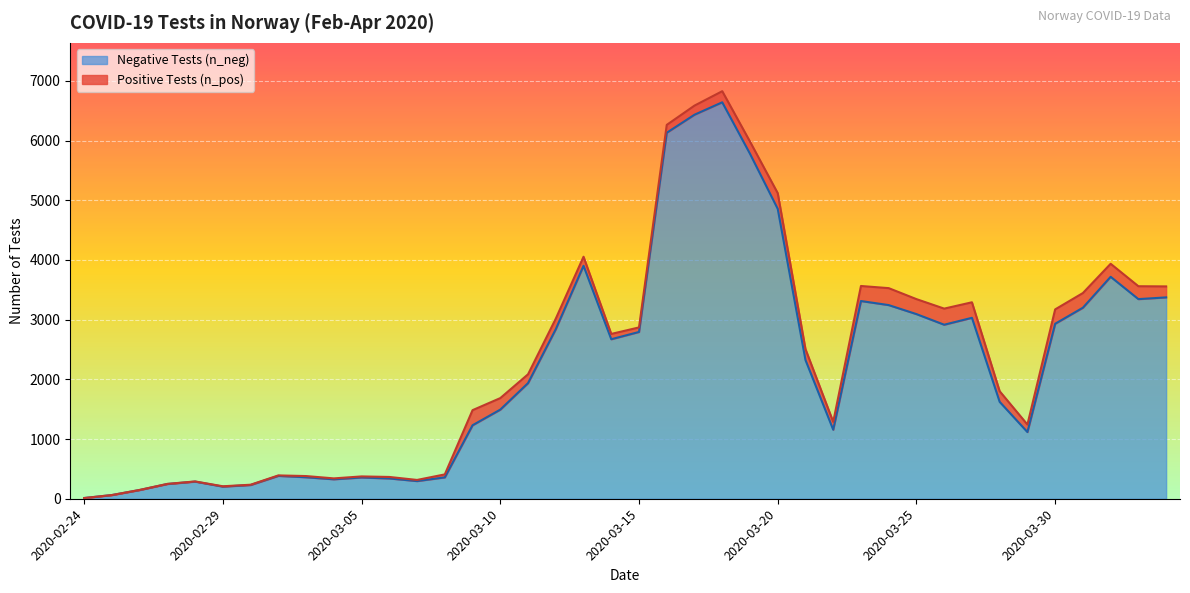

Reading left to right, extract all data points from this chart.

12	62	146	247	287	203	230	383	360	326	356	340	296	358	1231	1493	1937	2840	3902	2672	2794	6131	6433	6641	5779	4856	2324	1156	3312	3244	3093	2915	3031	1623	1117	2931	3200	3718	3344	3373